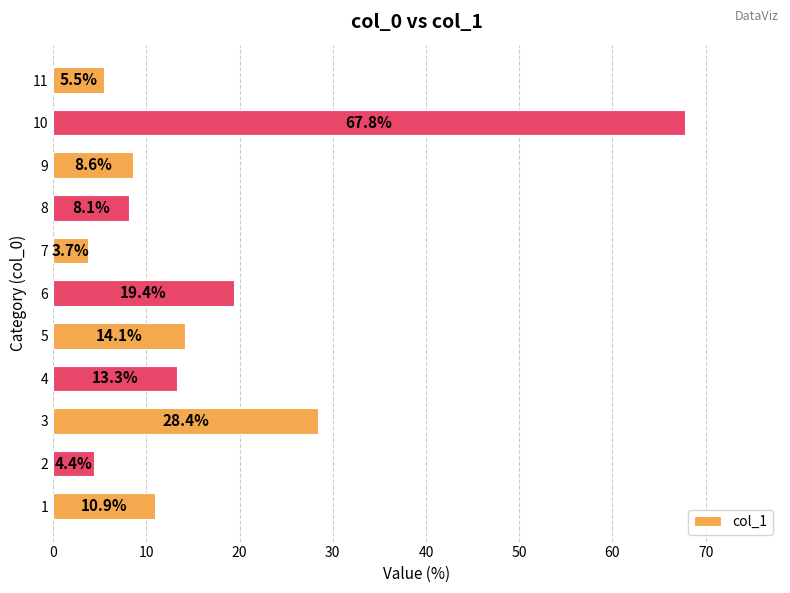

Are the bars grouped side by side (vs. stacked)?

No